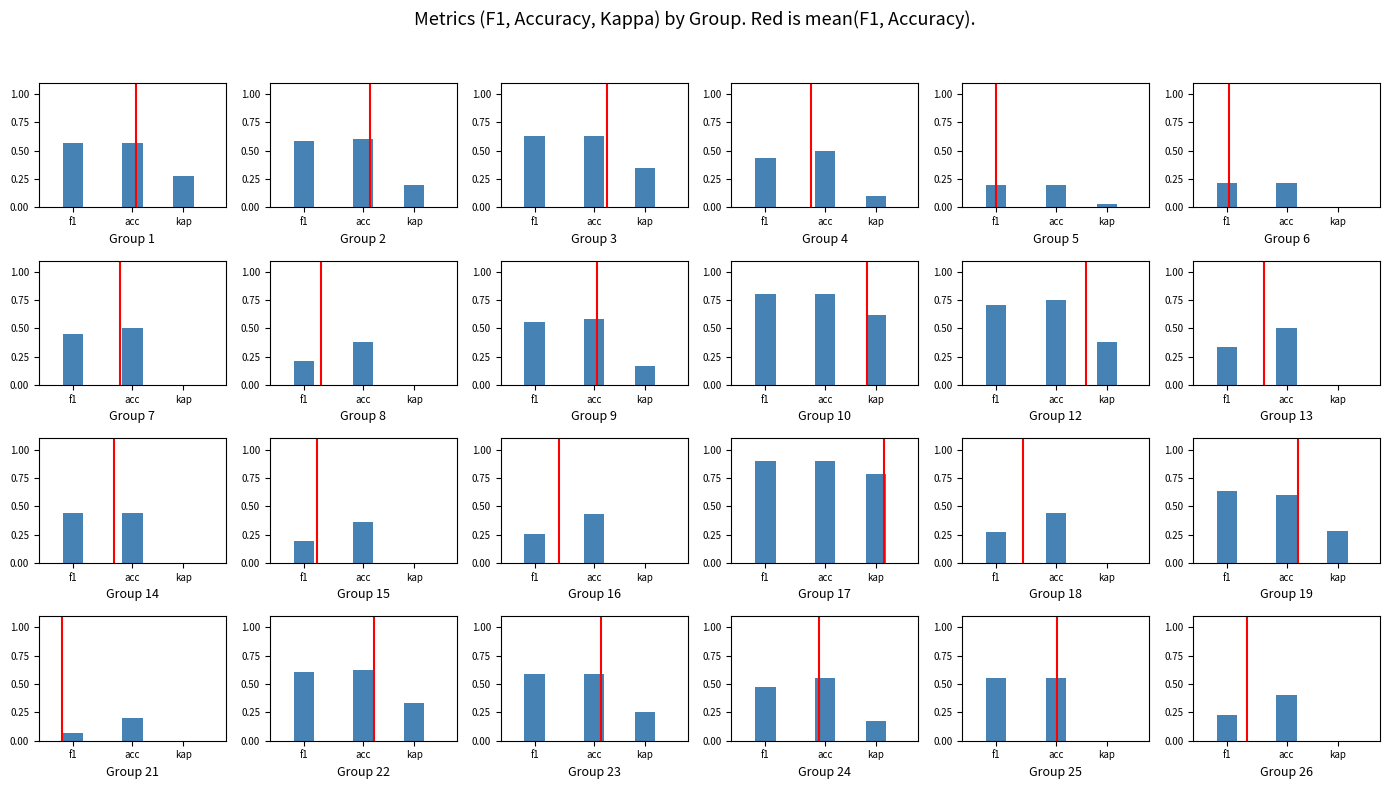

At which label does kappa first exceed 0?

1